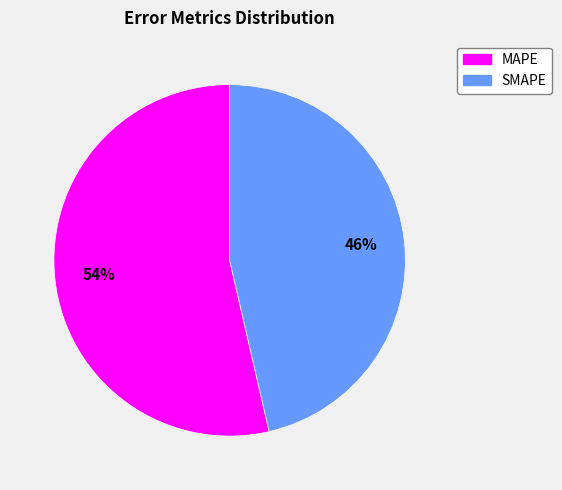

Combined, do MAPE and SMAPE account for over 50%?

Yes